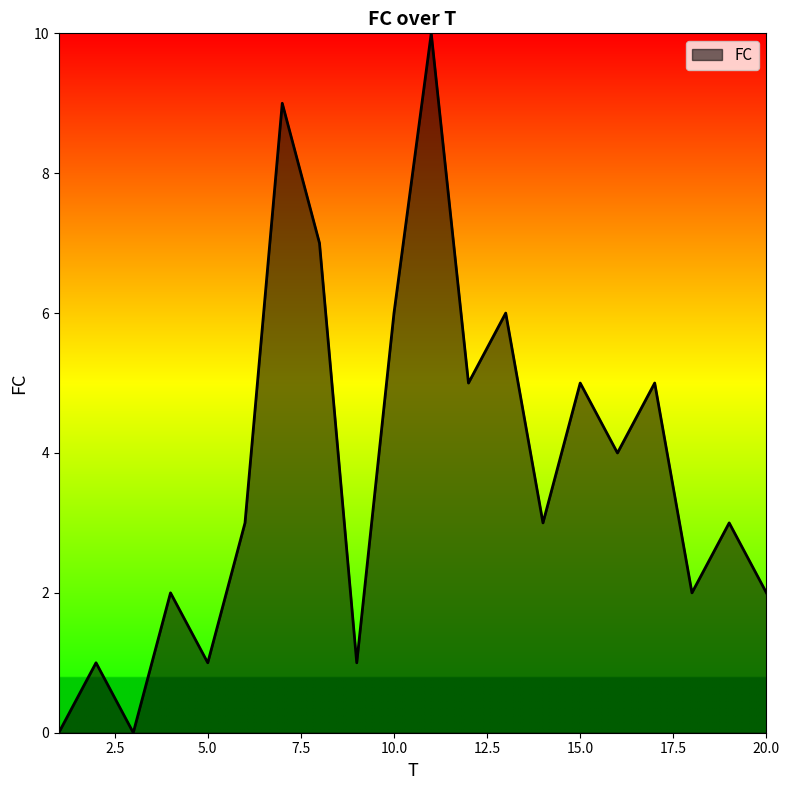

What is the maximum value shown in the chart?

10